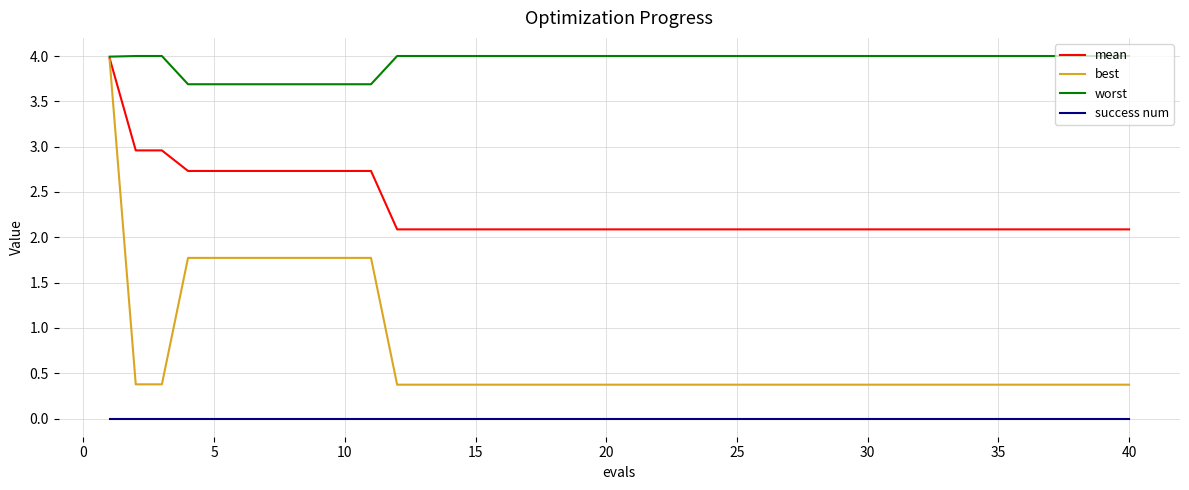

Rank the series by their average value, from lowest to highest.

success num, best, mean, worst